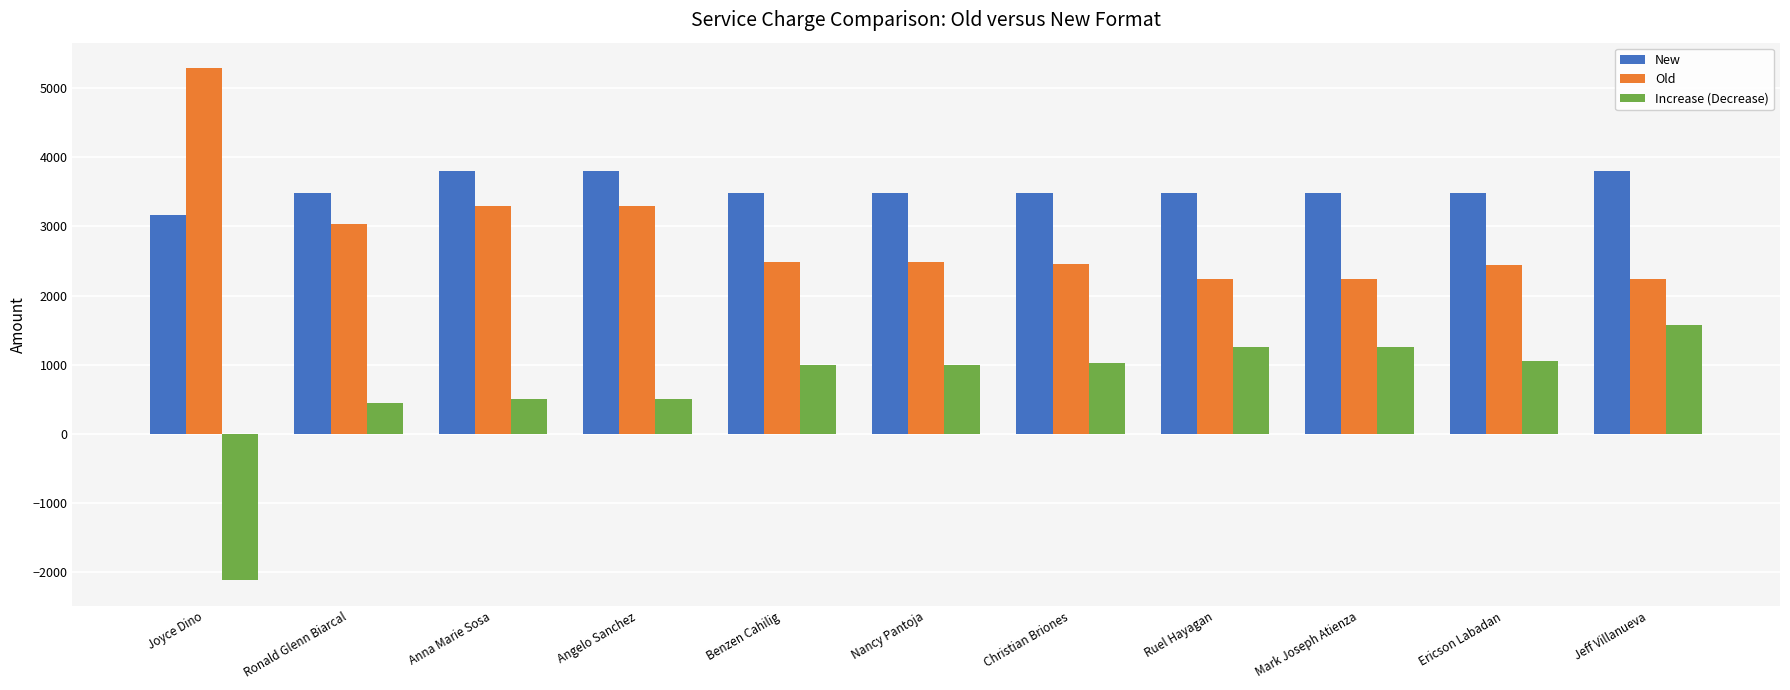

Rank the series by their maximum value, from highest to lowest.

Old, New, Increase (Decrease)